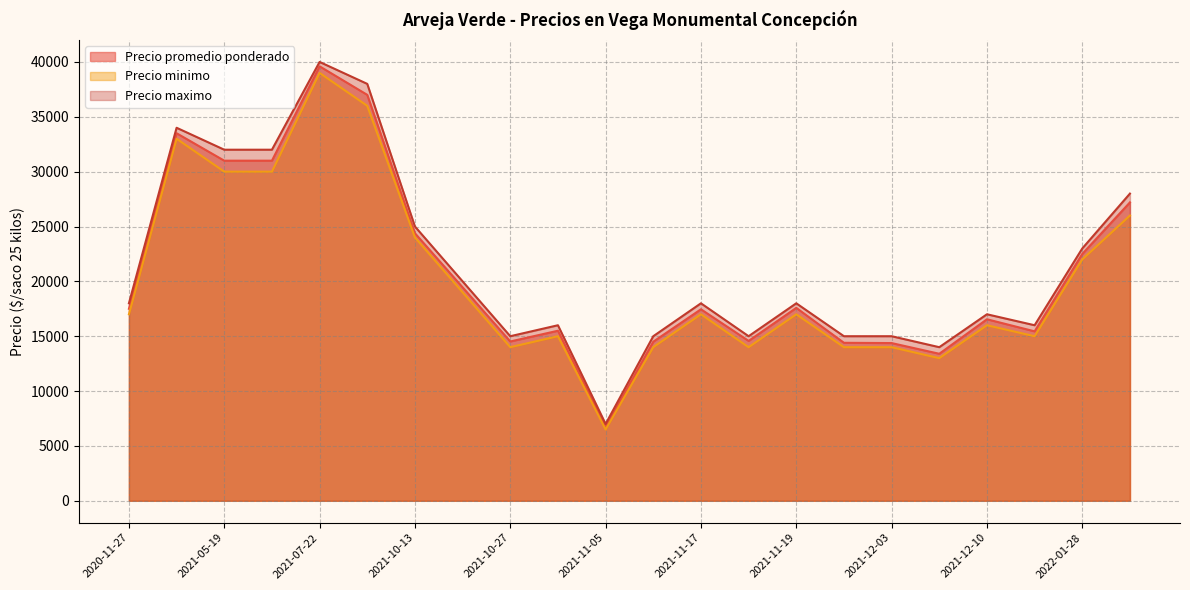

Rank the categories by Precio maximo value from highest to lowest.

2021-07-22, 2021-09-15, 2021-05-12, 2021-05-26, 2021-05-19, 2022-02-03, 2021-10-13, 2022-01-28, 2021-10-14, 2021-11-17, 2021-11-19, 2020-11-27, 2021-12-10, 2021-11-03, 2021-12-15, 2021-11-12, 2021-10-27, 2021-12-03, 2021-12-02, 2021-11-18, 2021-12-09, 2021-11-05